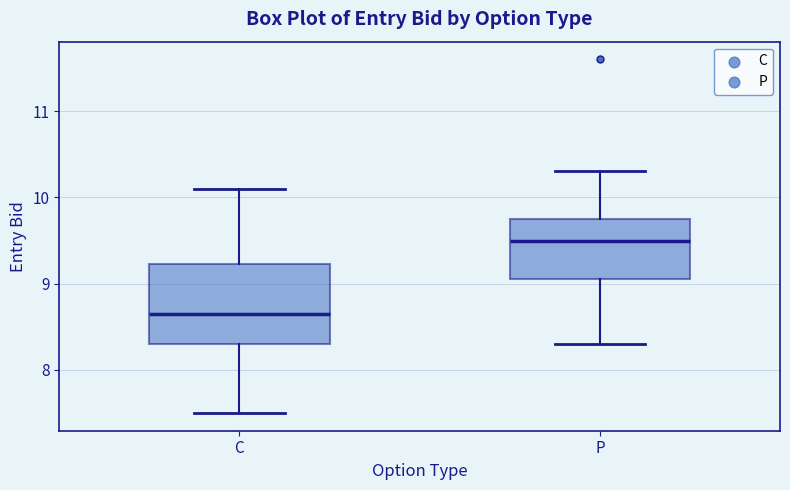

Which box has the highest median line?

P